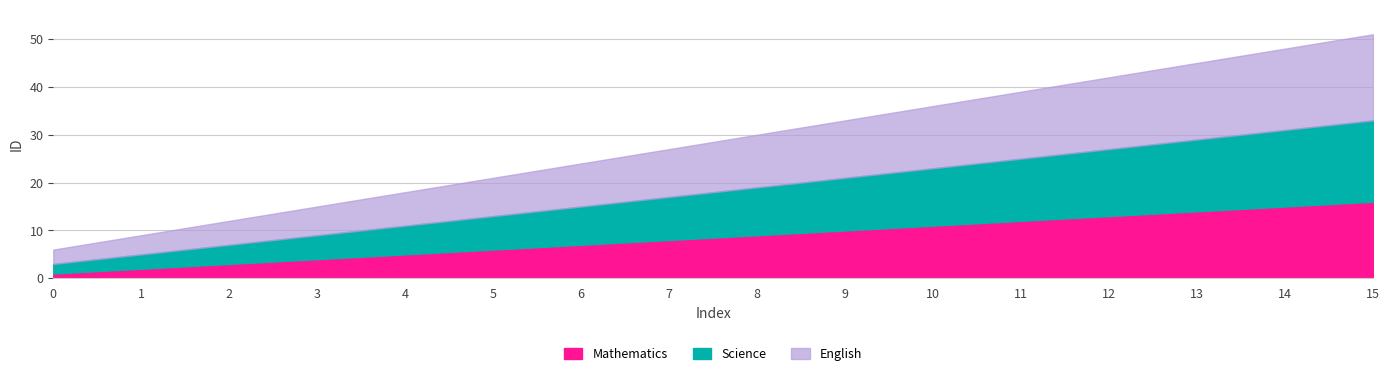

Does the chart display data point markers on the line(s)?

No